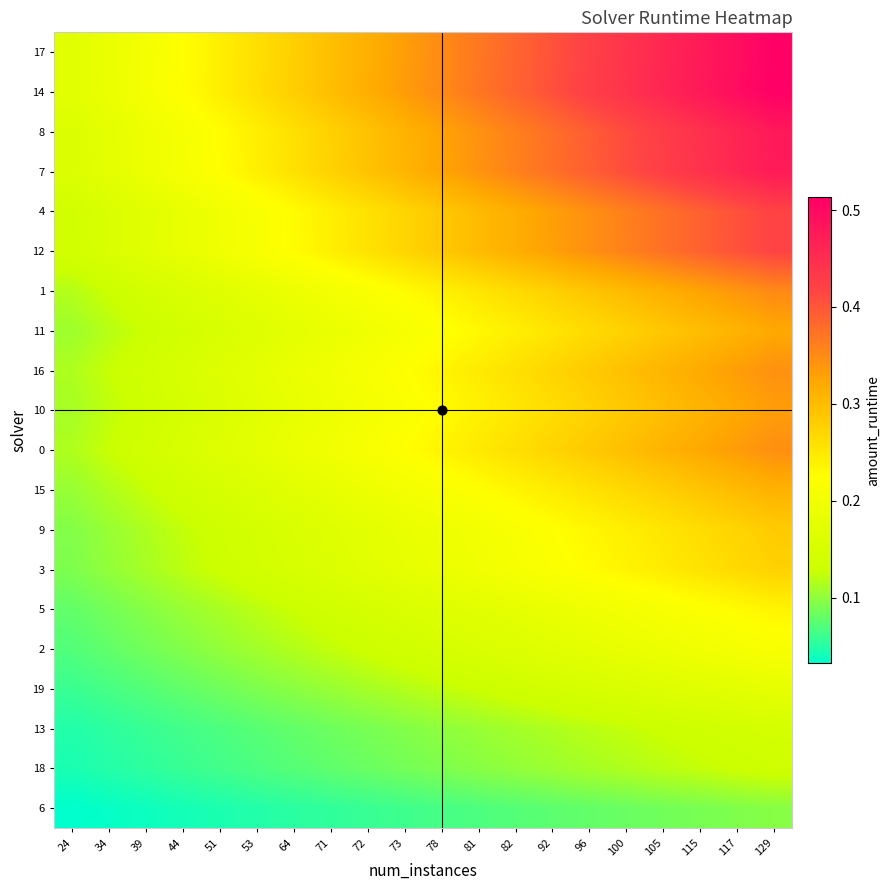

At 71, list the series in order from largest to smallest.

14, 17, 8, 7, 4, 12, 1, 0, 16, 10, 11, 15, 9, 3, 5, 2, 19, 13, 18, 6